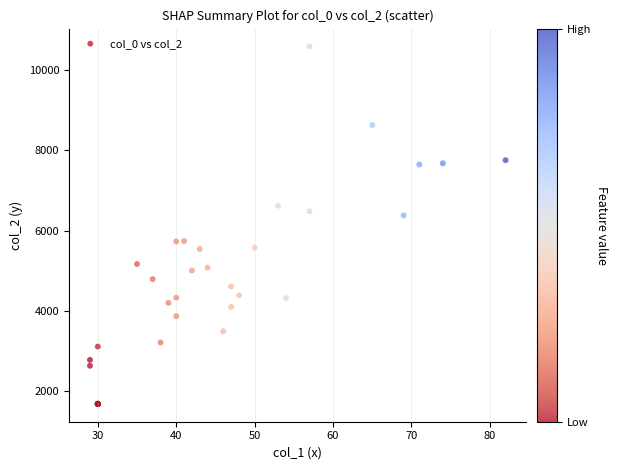

What Y value in the scatter plot is closest to 6136?

6379